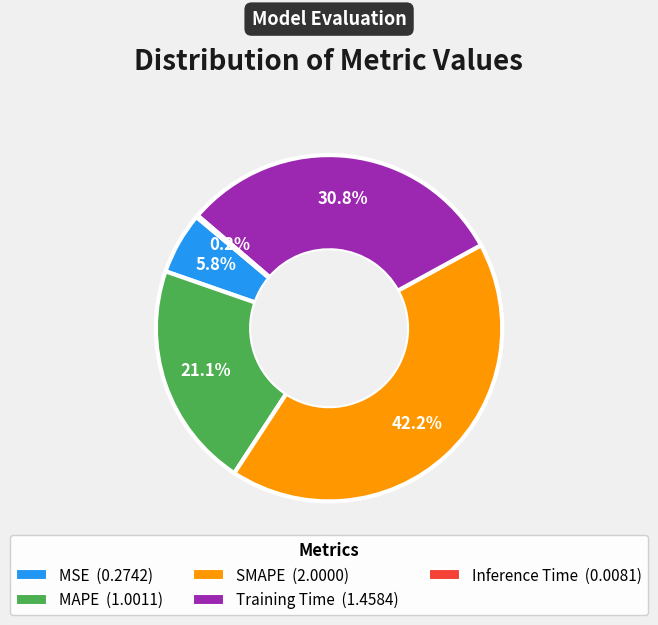

Combined, what portion of the pie is MAPE and MSE?

26.9%